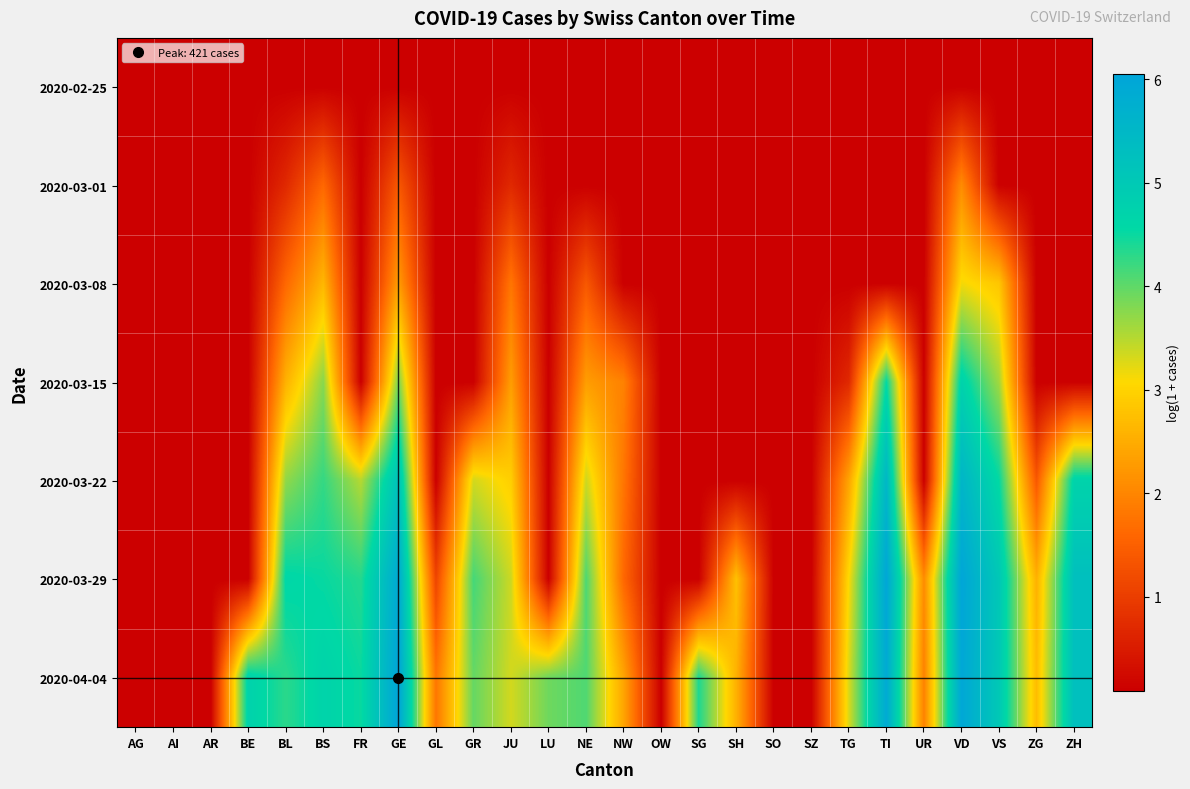

At which category is the sum across all series the highest?

VD